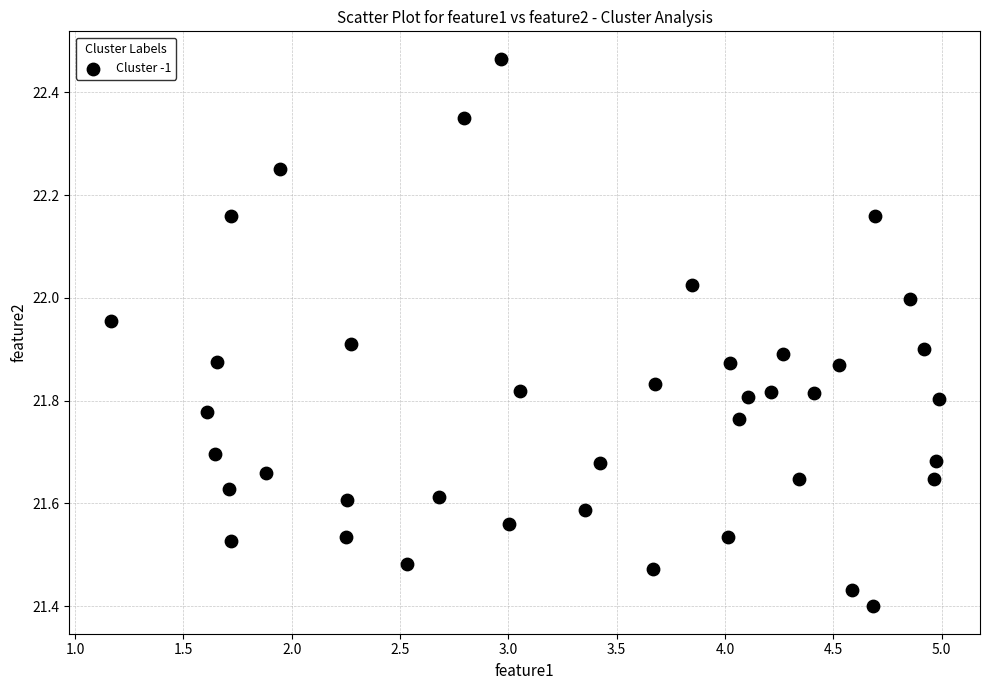

What is the range of Y values (max minus min)?

1.1